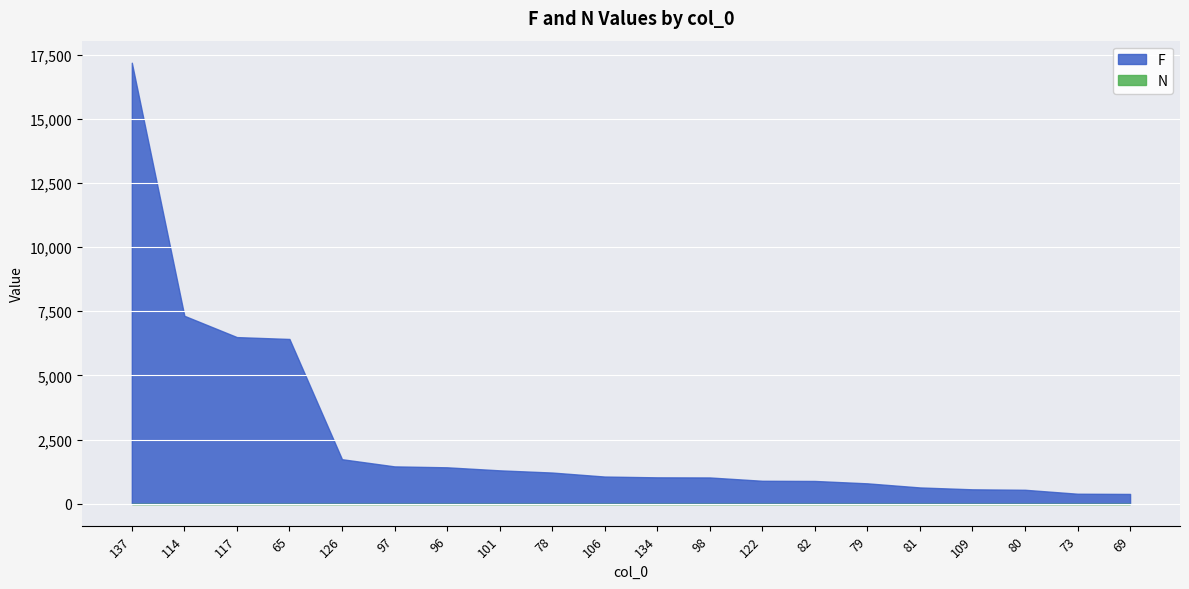

What are all the series names shown in the legend?

F, N